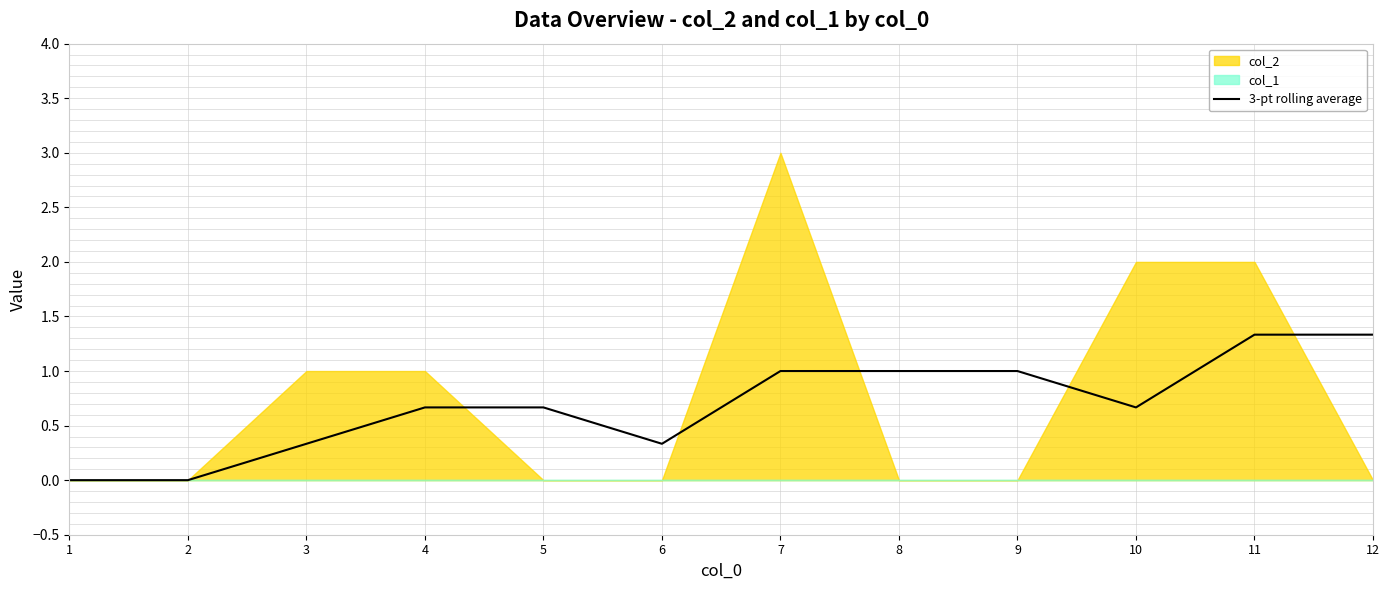

What is the sum of the values at 9 and 10?

1.7